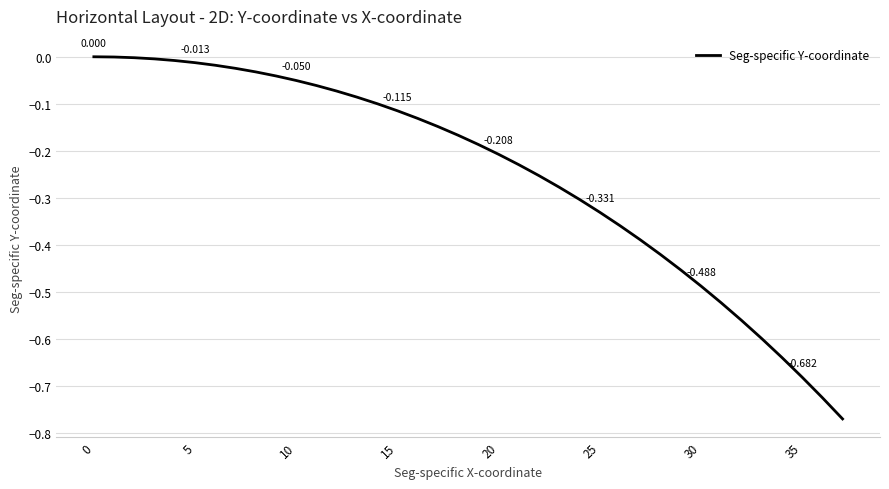

Reading left to right, transcribe all the data shown in this chart.

0.0	-0.0	-0.0	-0.0	-0.0	-0.0	-0.0	-0.0	-0.0	-0.0	-0.1	-0.1	-0.1	-0.1	-0.1	-0.1	-0.1	-0.1	-0.2	-0.2	-0.2	-0.2	-0.3	-0.3	-0.3	-0.3	-0.4	-0.4	-0.4	-0.5	-0.5	-0.5	-0.6	-0.6	-0.6	-0.7	-0.7	-0.8